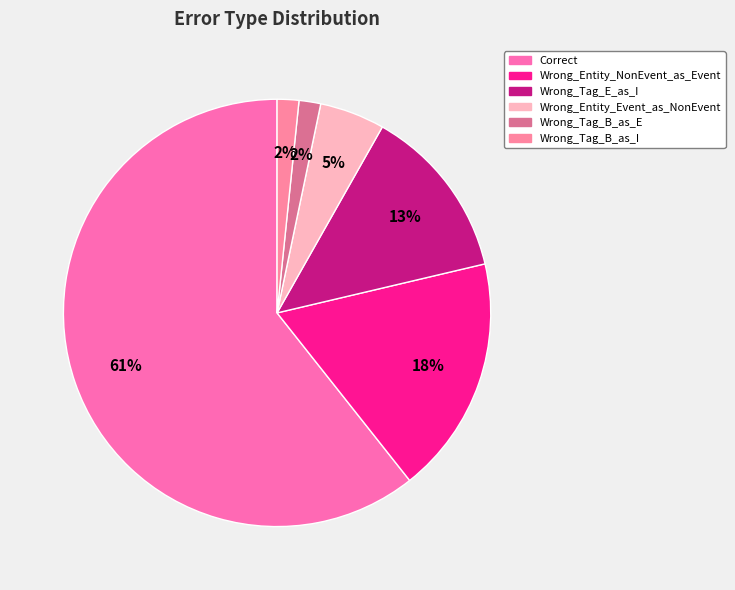

How many slices are in this pie chart?

6